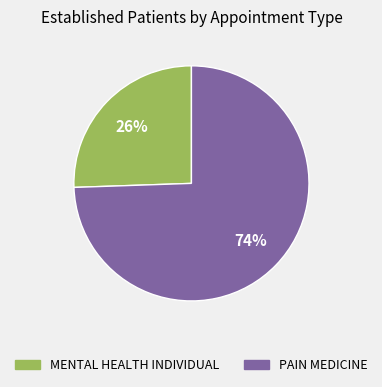

Between PAIN MEDICINE and MENTAL HEALTH INDIVIDUAL, which is larger?

PAIN MEDICINE